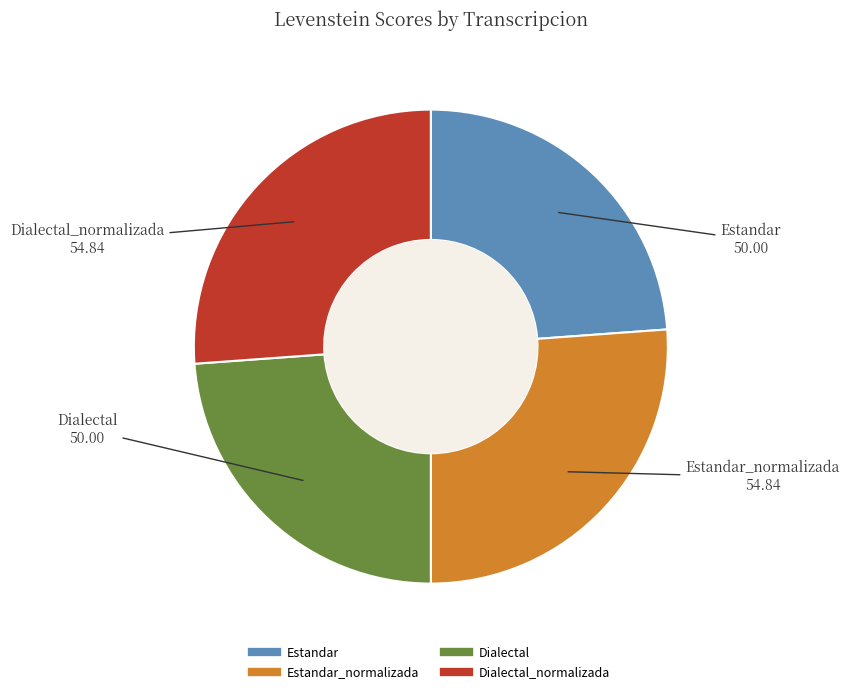

Does any single category account for the majority?

No